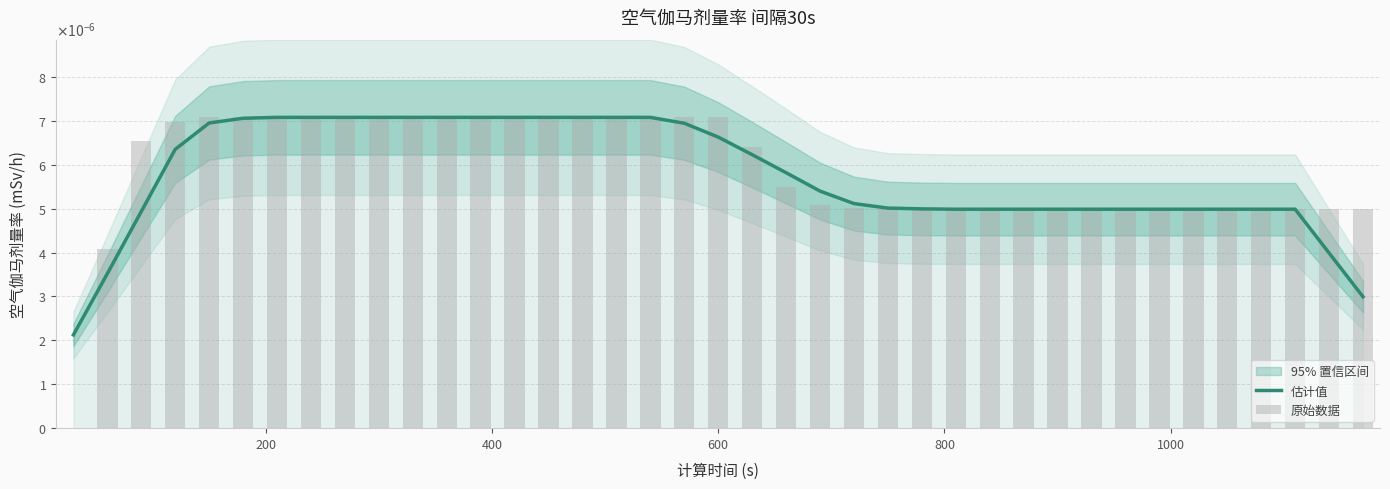

Does the chart contain any negative values?

No